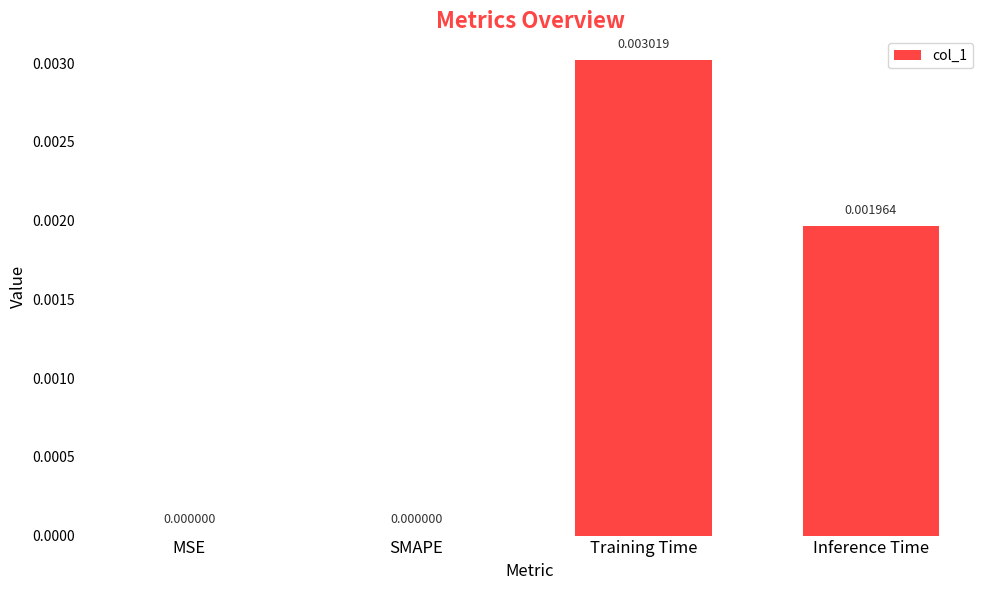

Which has a higher value, Training Time or MSE?

Training Time